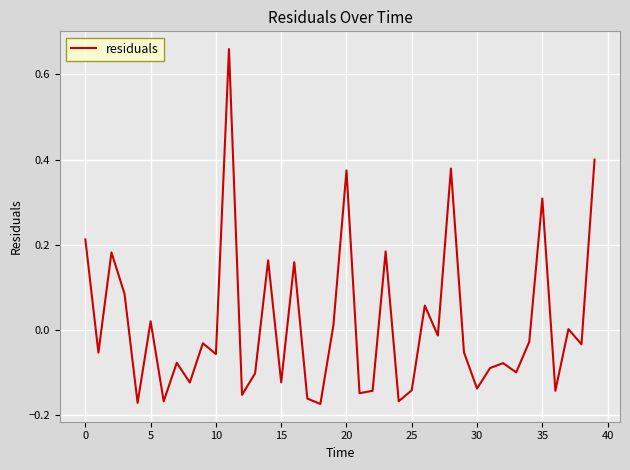

What is the difference between the maximum and minimum values?

0.8